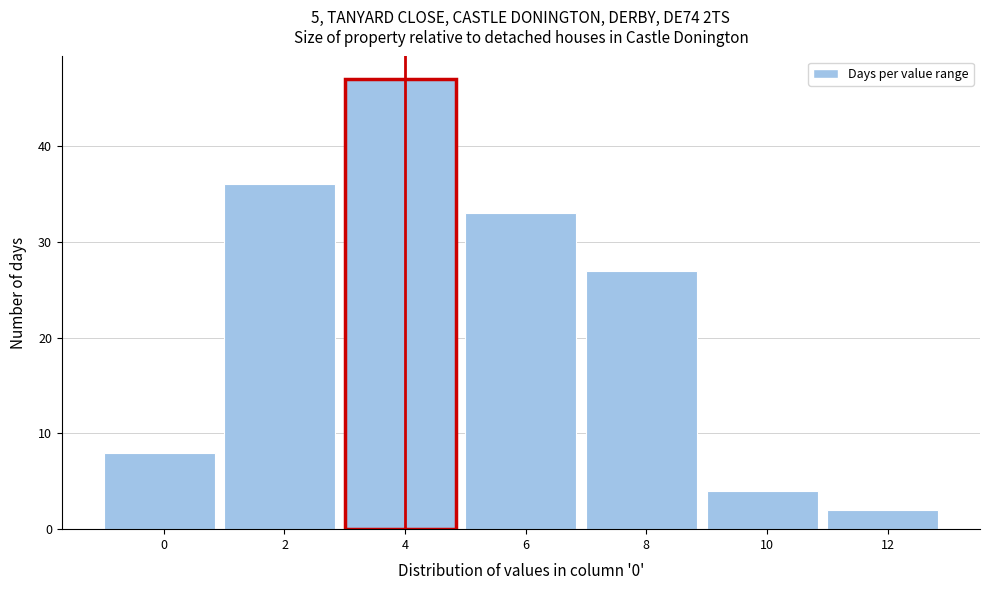

Reading right to left, extract all data points from this chart.

2	4	27	33	47	36	8